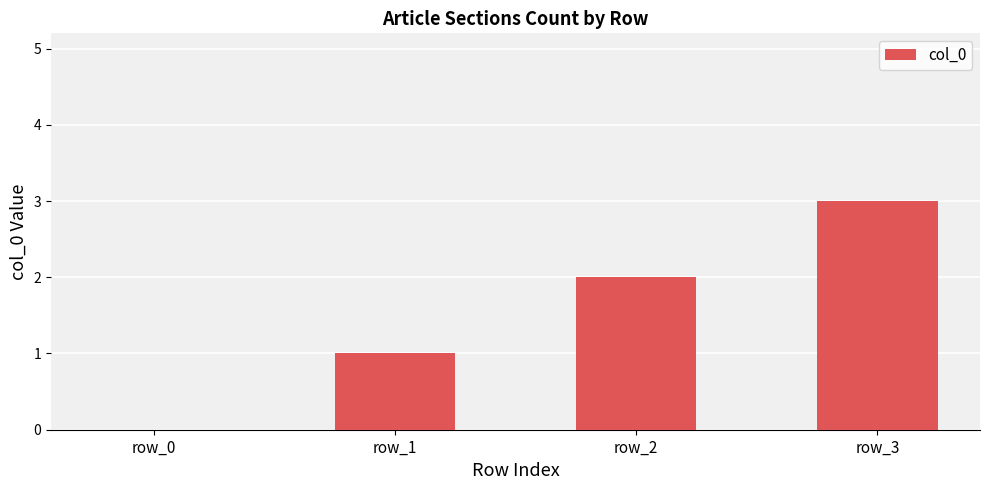

Reading left to right, what are all the values shown in this chart?

0	1	2	3